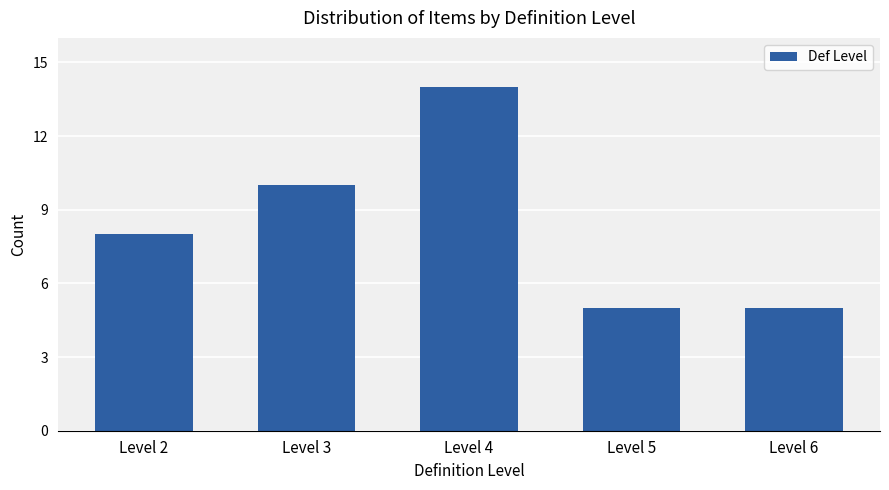

What is the sum of all values?

42